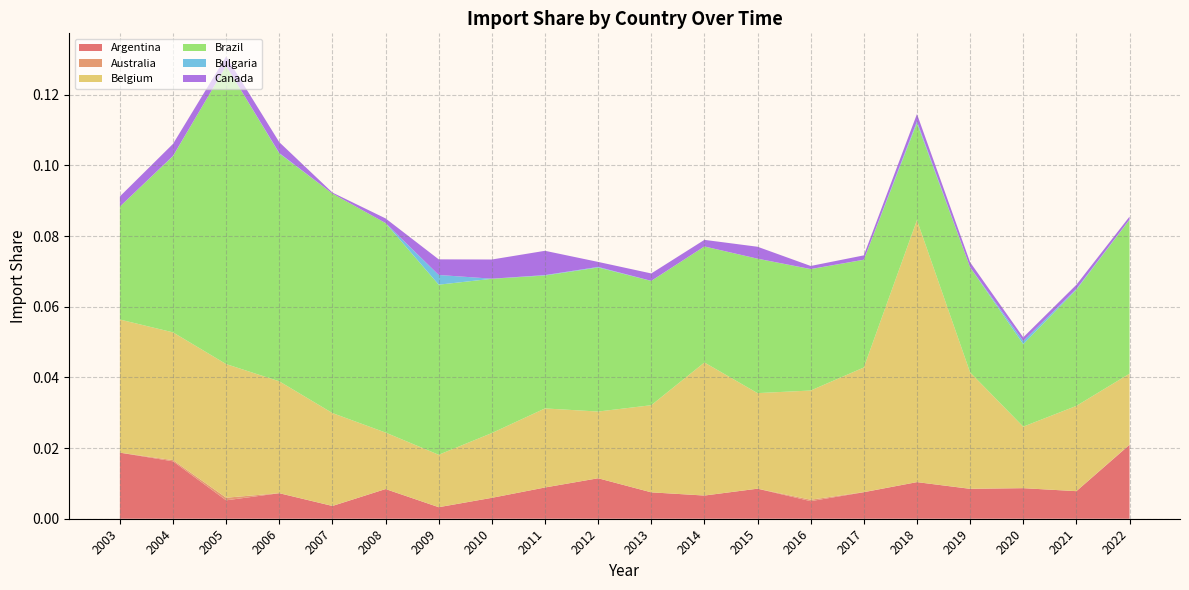

Reading left to right, list all the values displayed in this chart.

Argentina: 2003=0.0	2004=0.0	2005=0.0	2006=0.0	2007=0.0	2008=0.0	2009=0.0	2010=0.0	2011=0.0	2012=0.0	2013=0.0	2014=0.0	2015=0.0	2016=0.0	2017=0.0	2018=0.0	2019=0.0	2020=0.0	2021=0.0	2022=0.0
Australia: 2003=0.0	2004=0.0	2005=0.0	2006=0.0	2007=0.0	2008=0.0	2009=0.0	2010=0.0	2011=0.0	2012=0.0	2013=0.0	2014=0.0	2015=0.0	2016=0.0	2017=0.0	2018=0.0	2019=0.0	2020=0.0	2021=0.0	2022=0.0
Belgium: 2003=0.0	2004=0.0	2005=0.0	2006=0.0	2007=0.0	2008=0.0	2009=0.0	2010=0.0	2011=0.0	2012=0.0	2013=0.0	2014=0.0	2015=0.0	2016=0.0	2017=0.0	2018=0.1	2019=0.0	2020=0.0	2021=0.0	2022=0.0
Brazil: 2003=0.0	2004=0.0	2005=0.1	2006=0.1	2007=0.1	2008=0.1	2009=0.0	2010=0.0	2011=0.0	2012=0.0	2013=0.0	2014=0.0	2015=0.0	2016=0.0	2017=0.0	2018=0.0	2019=0.0	2020=0.0	2021=0.0	2022=0.0
Bulgaria: 2003=0.0	2004=0.0	2005=0.0	2006=0.0	2007=0.0	2008=0.0	2009=0.0	2010=0.0	2011=0.0	2012=0.0	2013=0.0	2014=0.0	2015=0.0	2016=0.0	2017=0.0	2018=0.0	2019=0.0	2020=0.0	2021=0.0	2022=0.0
Canada: 2003=0.0	2004=0.0	2005=0.0	2006=0.0	2007=0.0	2008=0.0	2009=0.0	2010=0.0	2011=0.0	2012=0.0	2013=0.0	2014=0.0	2015=0.0	2016=0.0	2017=0.0	2018=0.0	2019=0.0	2020=0.0	2021=0.0	2022=0.0